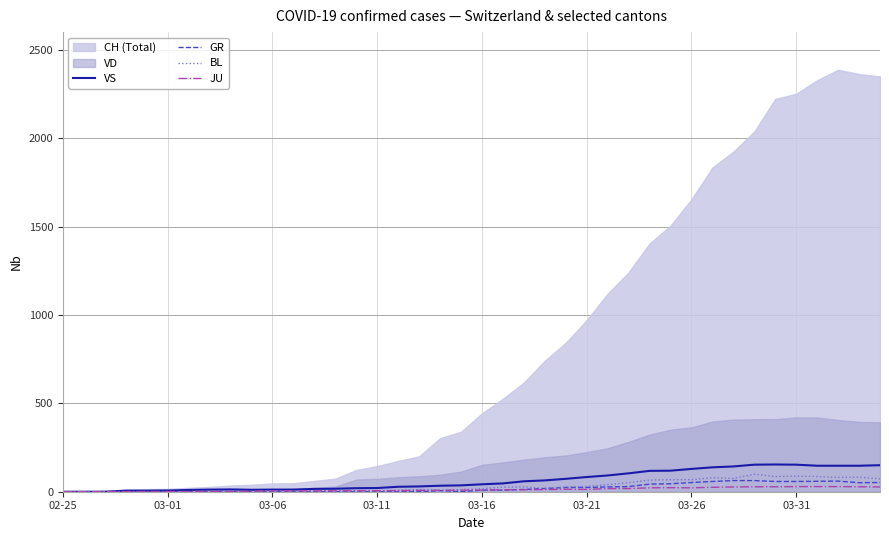

True or false: JU has a value of 12 at 23.

True